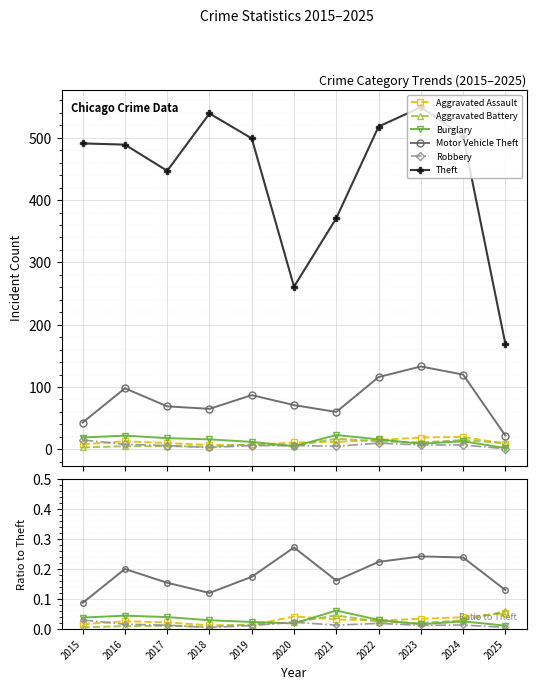

Between 2022 and 2024, which series saw the biggest shift?

Theft